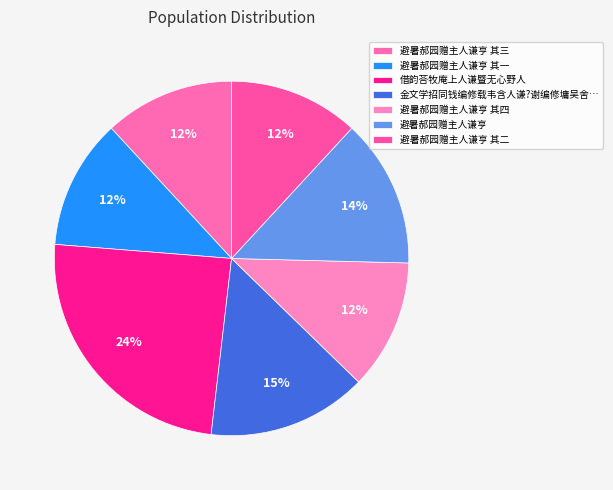

The 避暑郝园赠主人谦亨 其二 slice represents 26% of the pie. True or false?

False